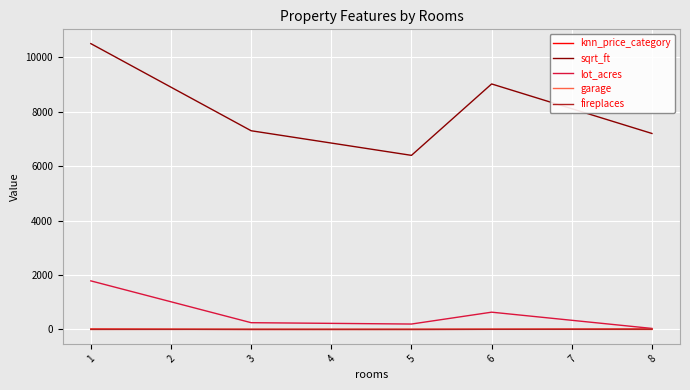

Which series has the widest spread of values?

sqrt_ft